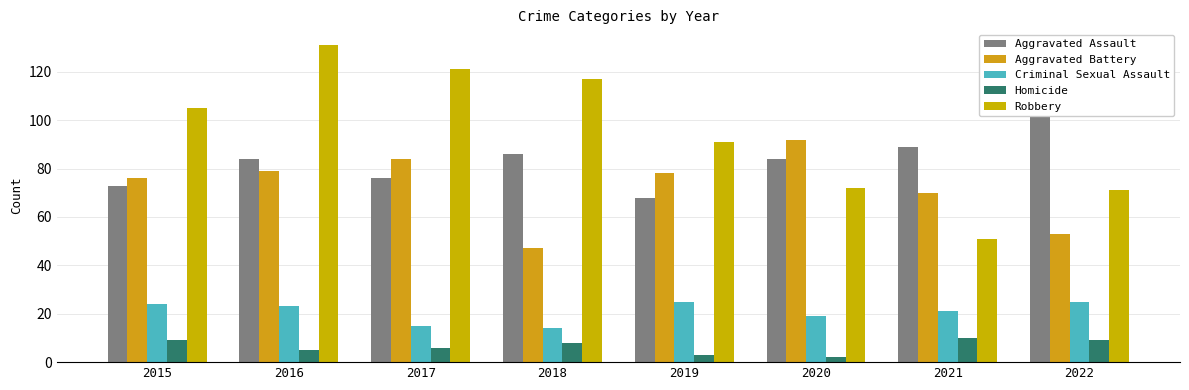

What is the value of the Robbery bar at the 2nd from the left?

131